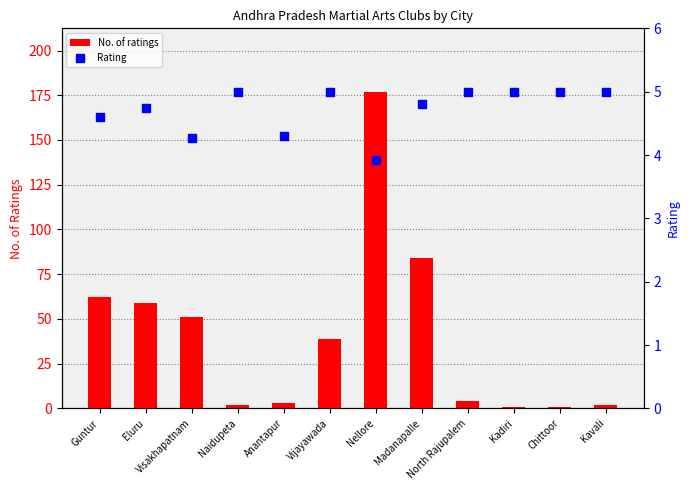

Which series contains the highest Y value?

No. of ratings